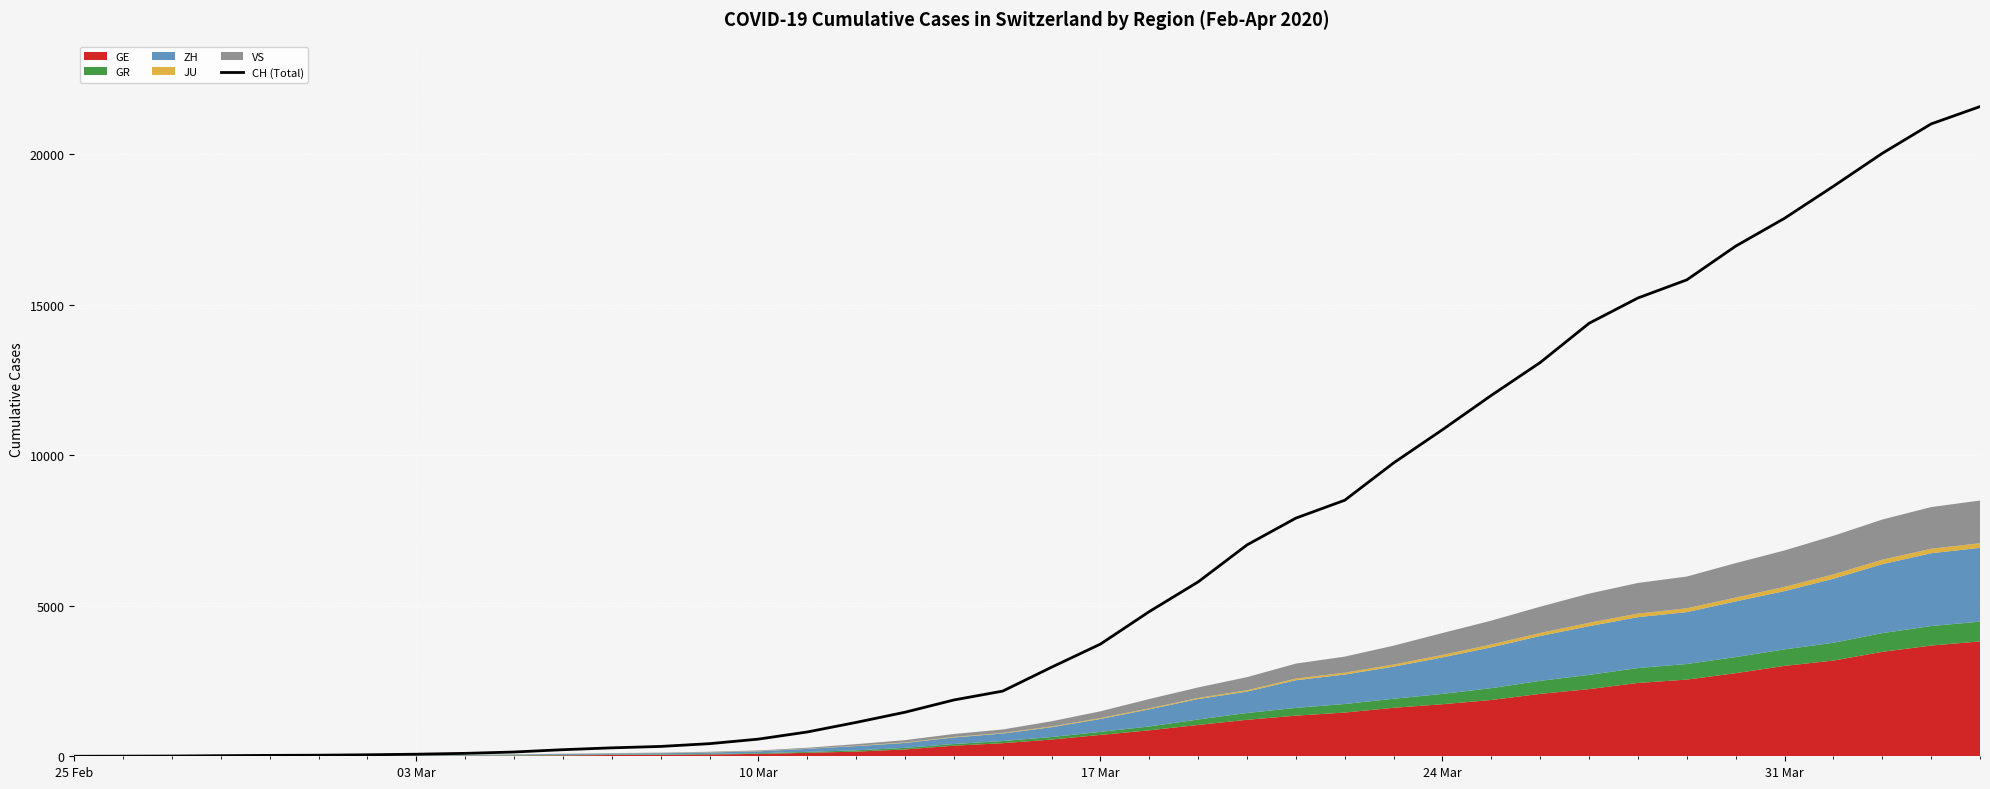

What is the difference between the maximum and minimum values?

21583